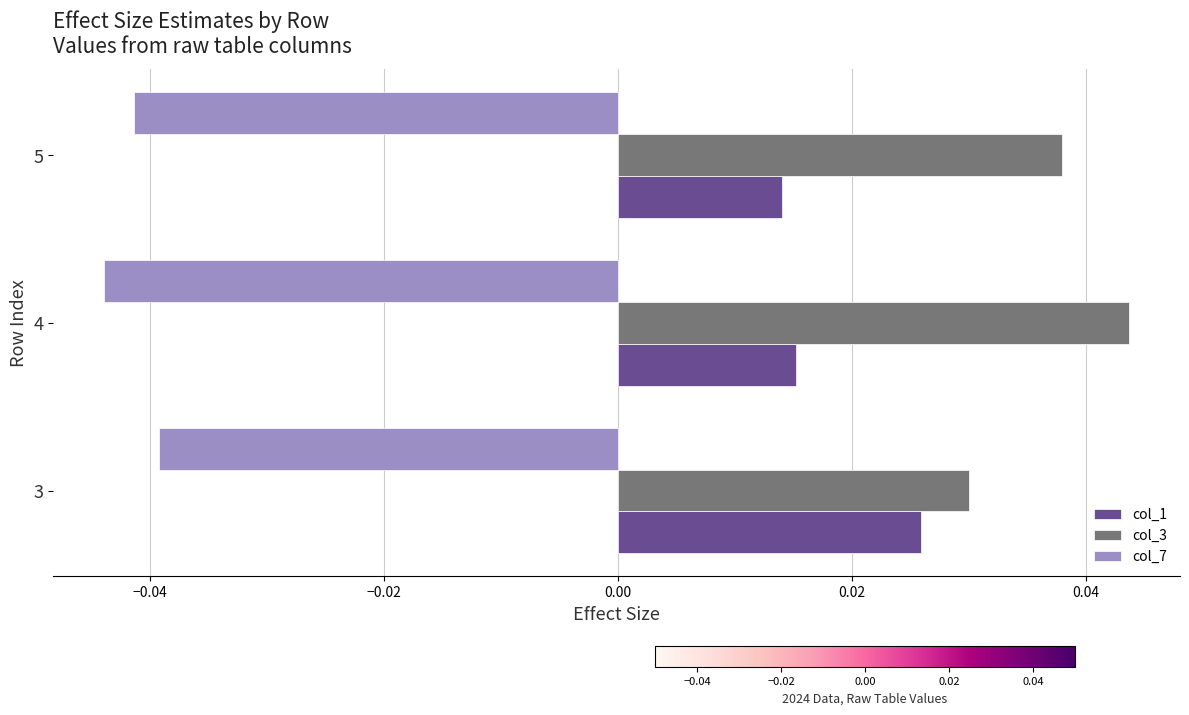

Rank the categories by col_3 value from highest to lowest.

4, 5, 3